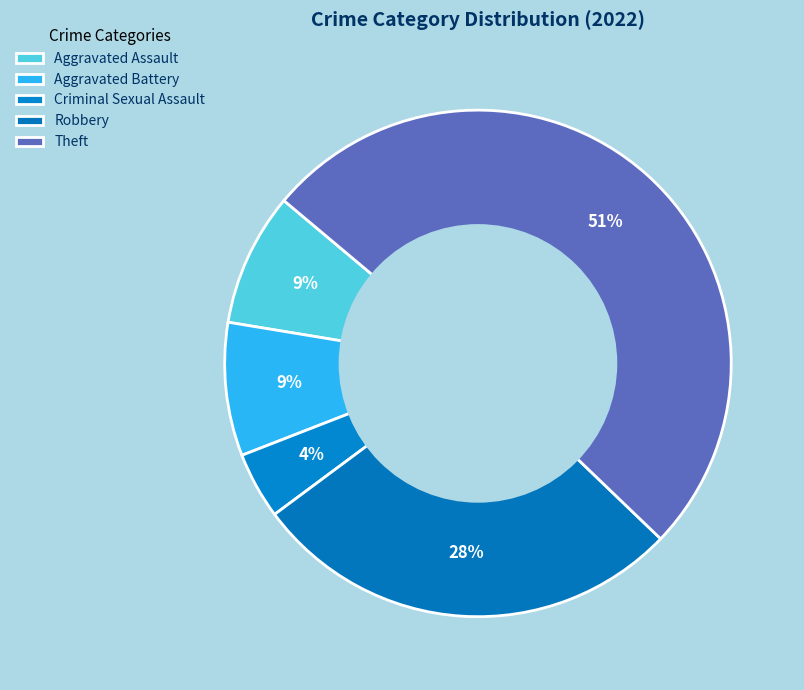

Rank the categories by value from lowest to highest.

Criminal Sexual Assault, Aggravated Assault, Aggravated Battery, Robbery, Theft